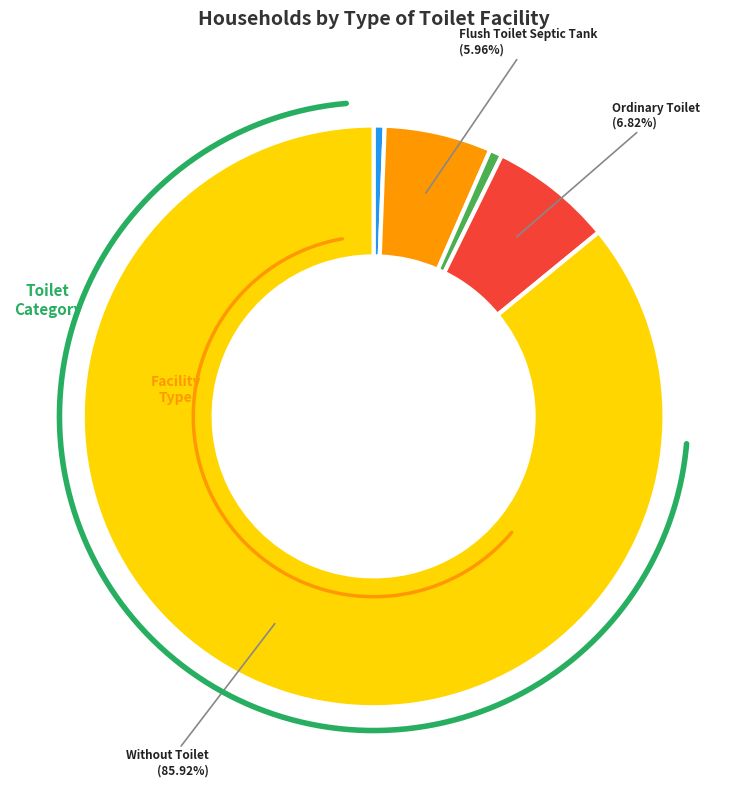

Does Flush Toilet Septic Tank represent more than half of the total?

No